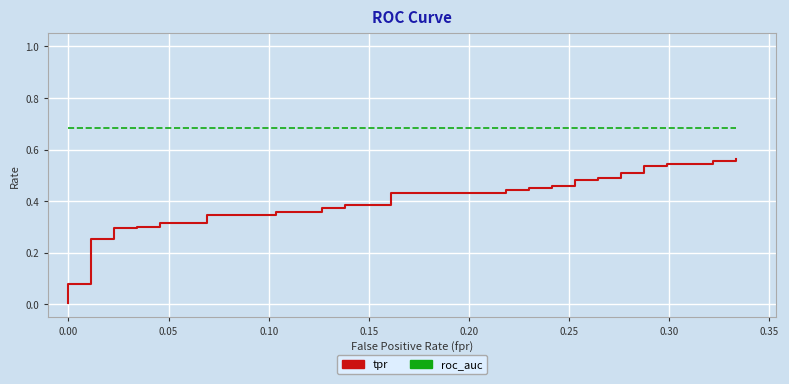

The value of tpr at 0.20 is 0.1. True or false?

False